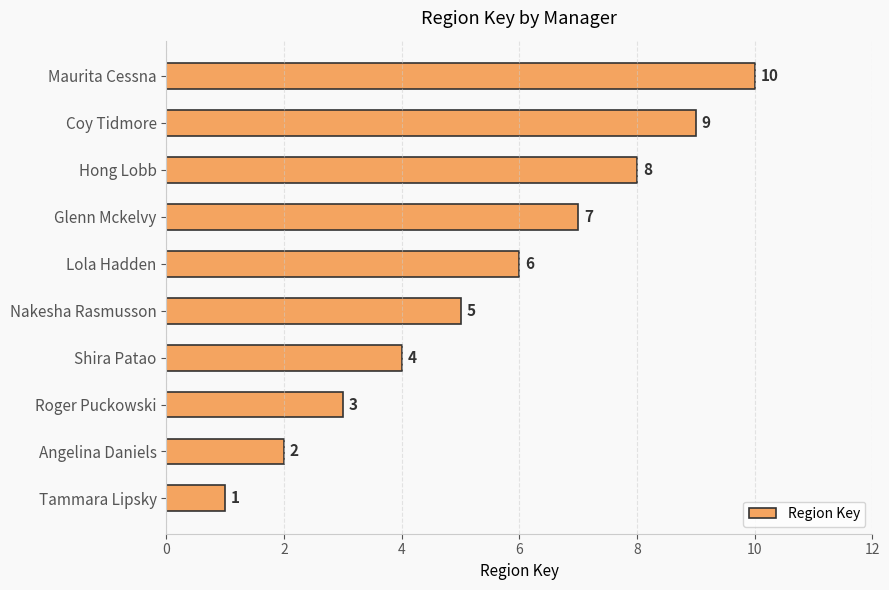

Rank the categories by value from lowest to highest.

Tammara Lipsky, Angelina Daniels, Roger Puckowski, Shira Patao, Nakesha Rasmusson, Lola Hadden, Glenn Mckelvy, Hong Lobb, Coy Tidmore, Maurita Cessna